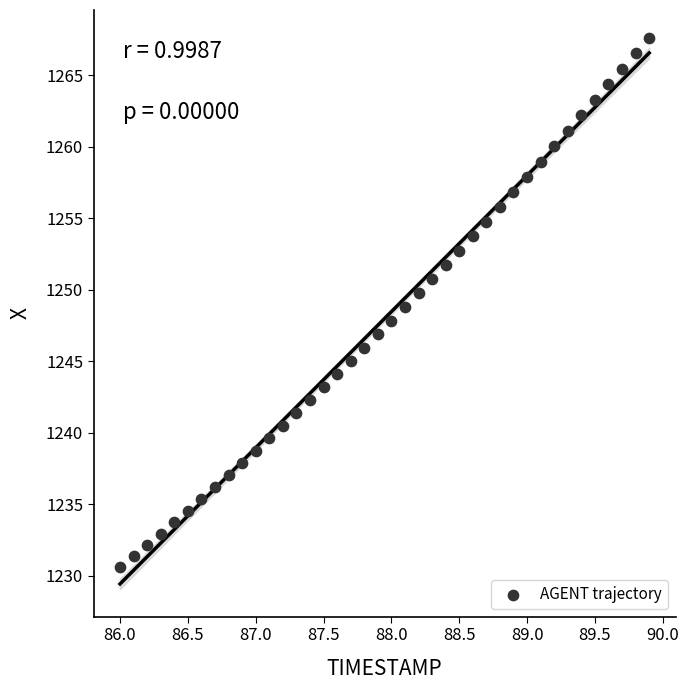

What is the range of X values (max minus min)?

3.9